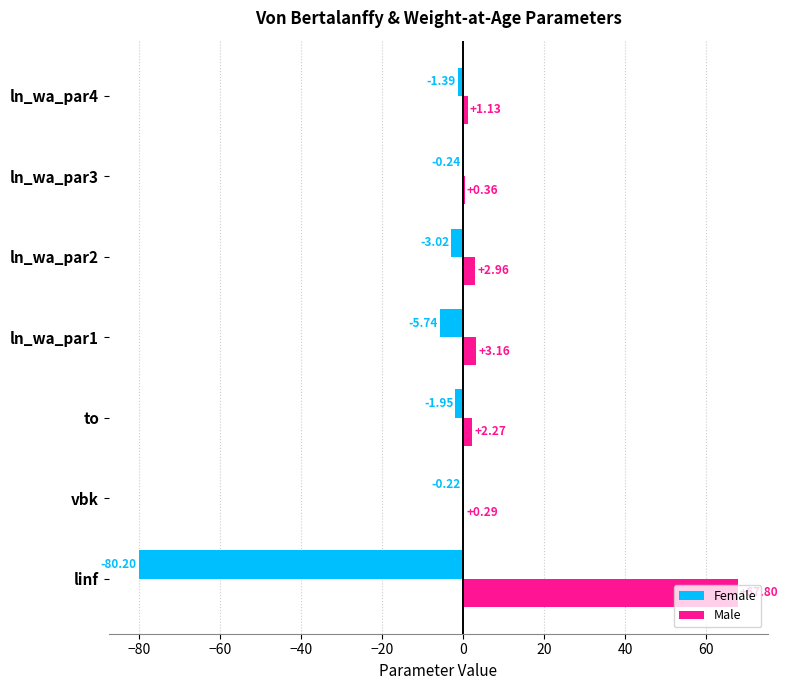

What are all the series names shown in the legend?

Female, Male